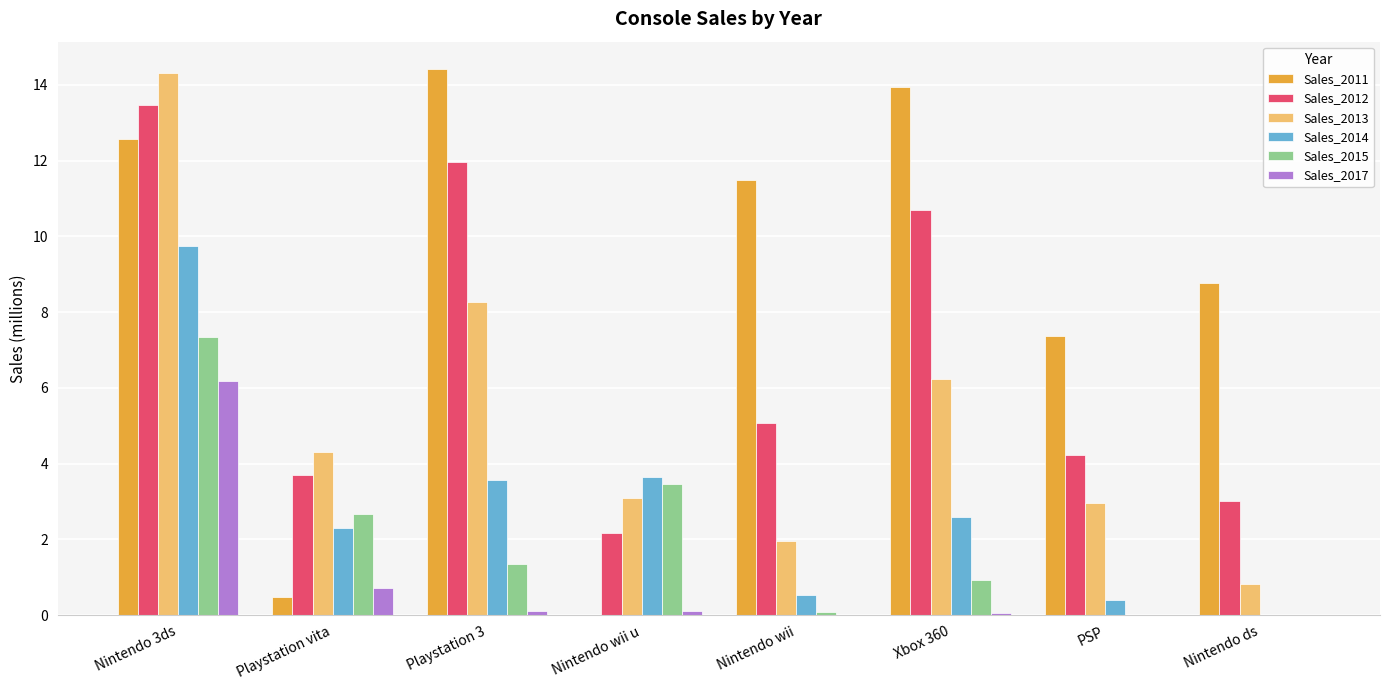

Is it true that Sales_2013 equals 3.1 at Nintendo wii u?

True